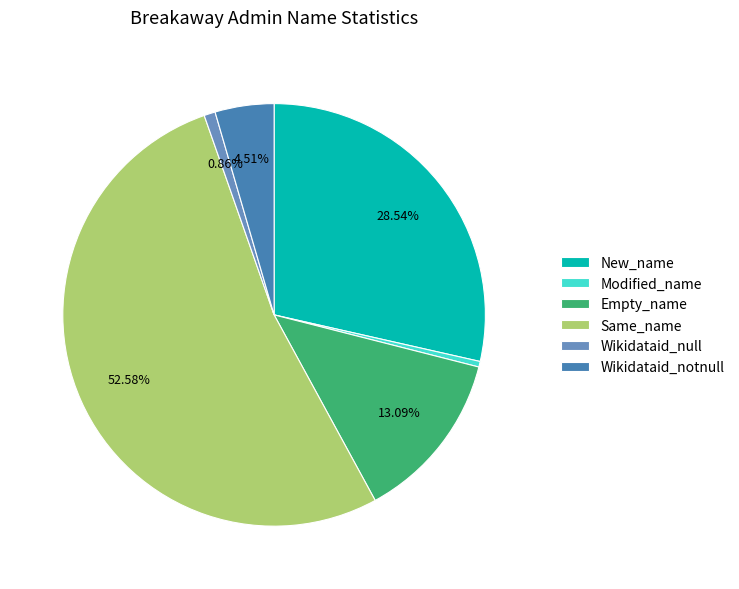

What percentage is the Empty_name slice, to the nearest percent?

13%